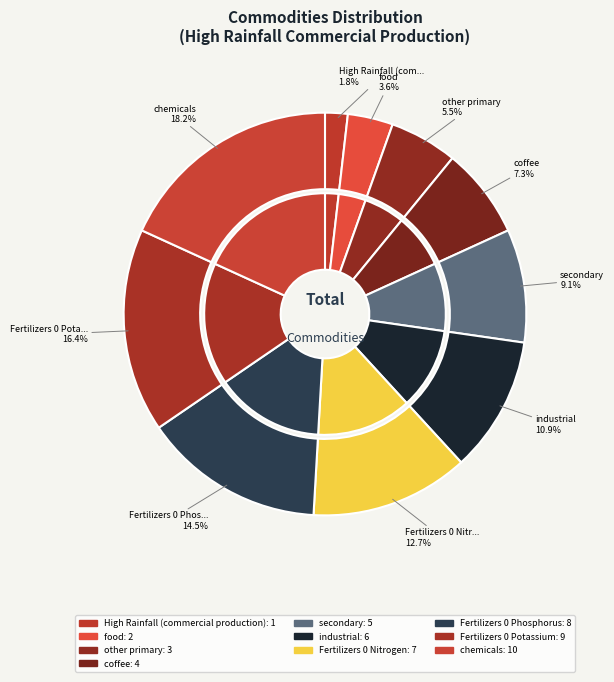

What percentage is the food slice, to the nearest percent?

4%